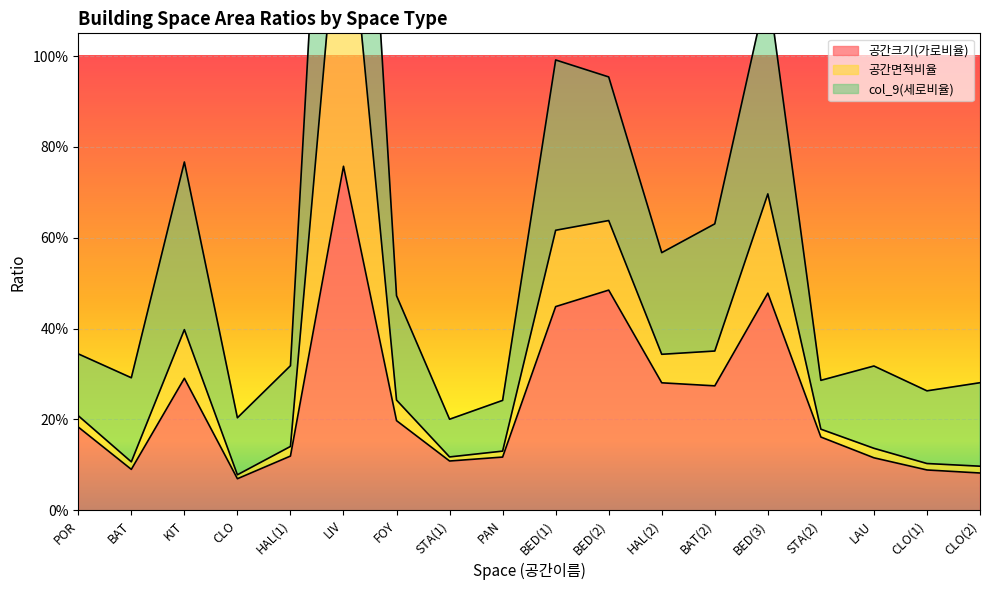

Where is the first local minimum for 공간면적비율?

BAT